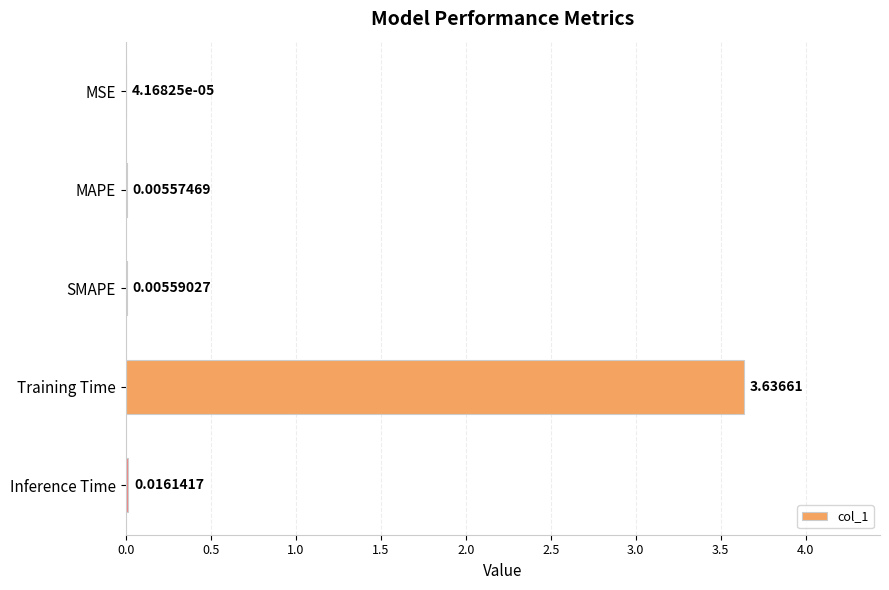

How many distinct data groups are displayed?

1